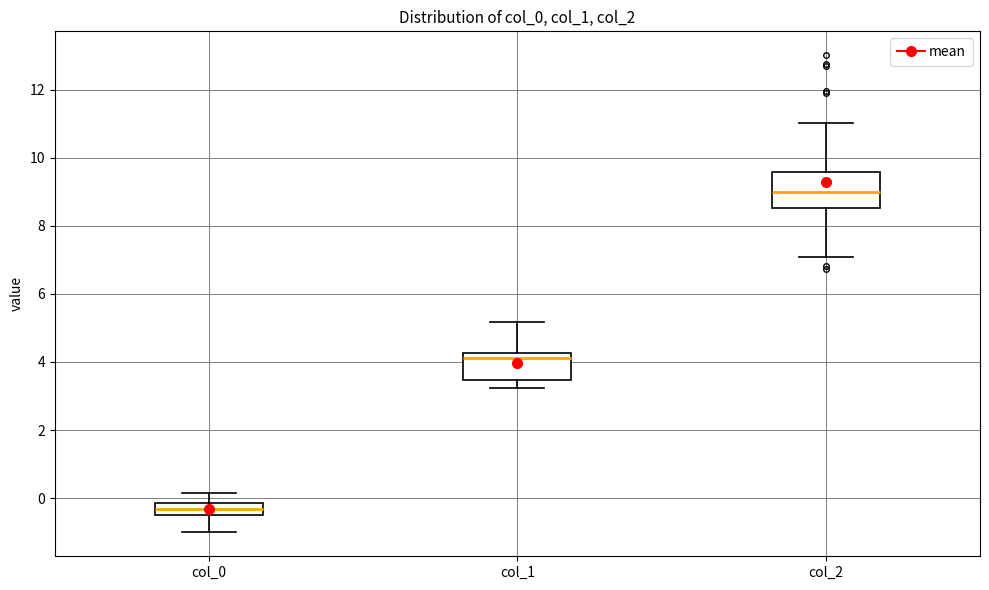

Reading left to right, transcribe this box plot: for each box, give where its median line is, the range the box spans, and where its two whiskers end, as read against the y-axis. The values are not printed on the chart, so give them approximately, as read against the axis.

col_0: median -0.4 (inside the box), box -0.4 to -0.2, whiskers -1.0 to 0.2
col_1: median 4.2 (just below the box's upper edge), box 3.4 to 4.2, whiskers 3.2 to 5.2
col_2: median 9.0, box 8.6 to 9.6, whiskers 7.0 to 11.0